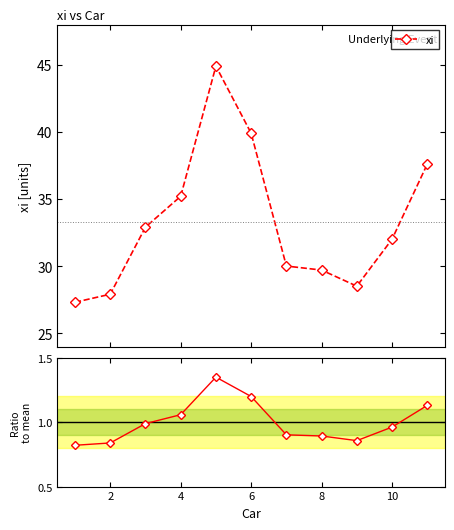

True or false: xi and Ratio to mean cross at least once.

False